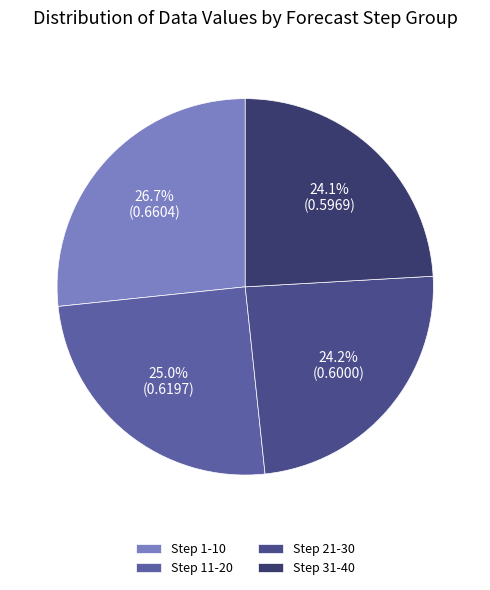

How many segments does this pie chart have?

4